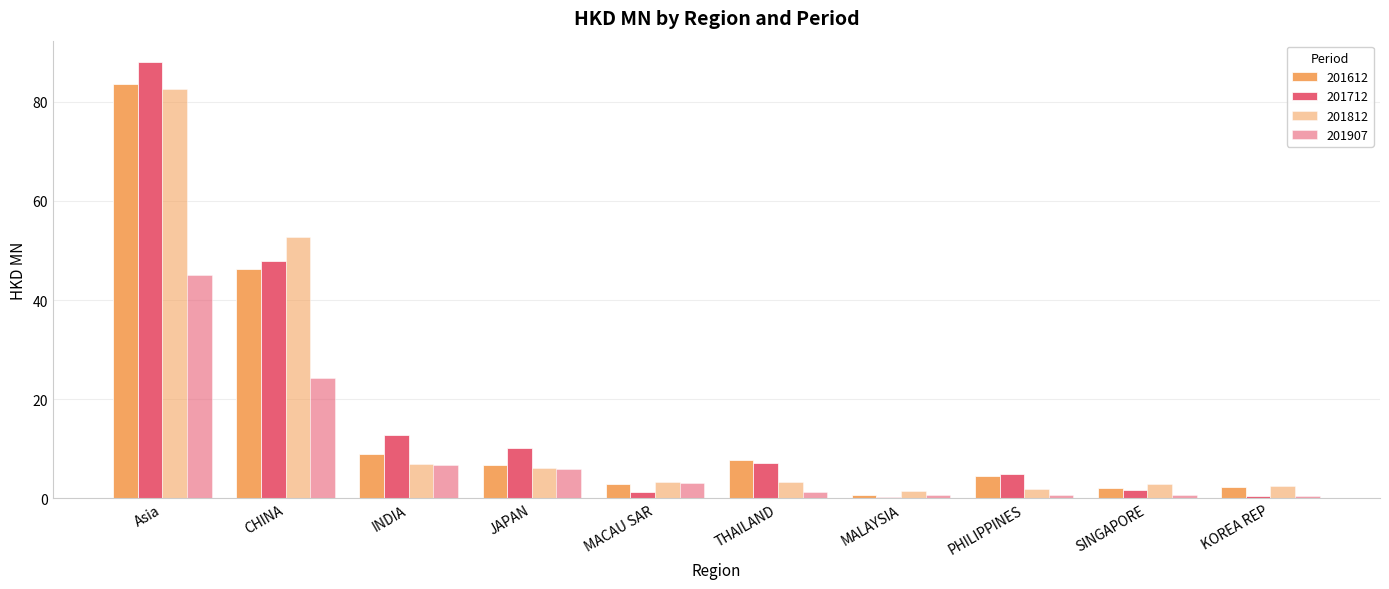

What is the maximum value shown in the chart?

87.9